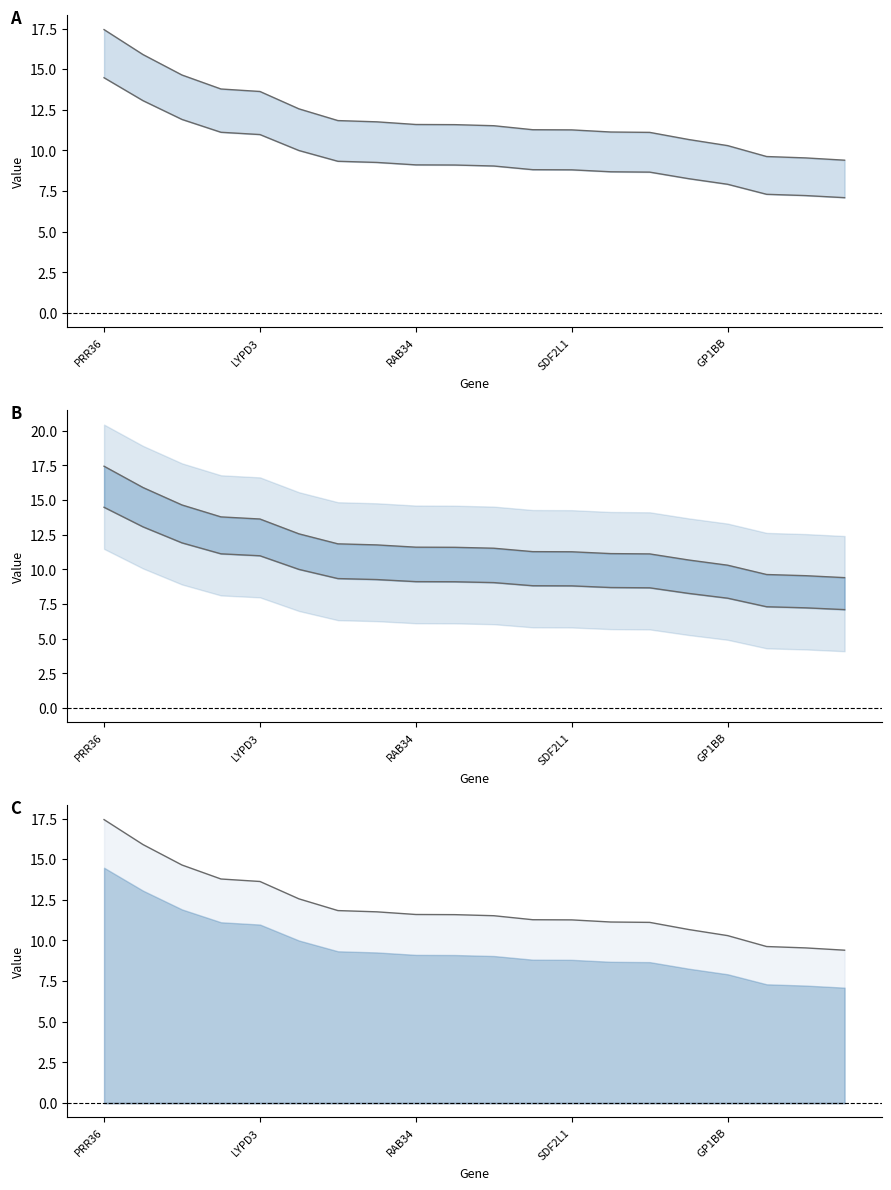

Which has a higher value, RAB34 or SDF2L1?

RAB34